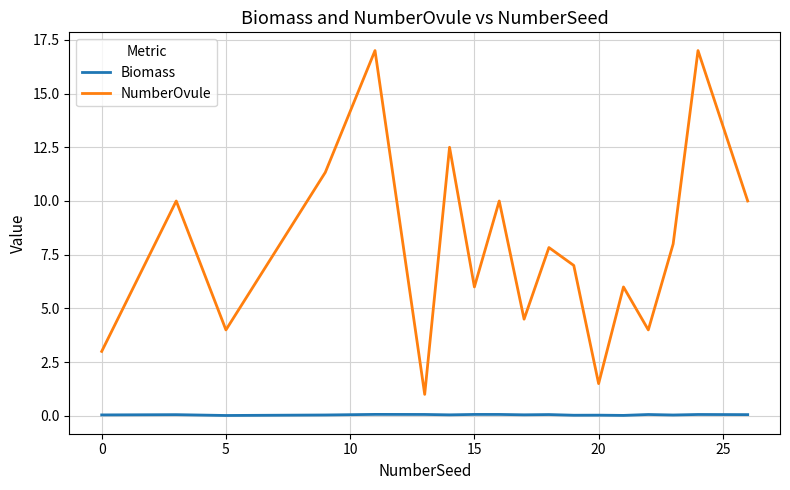

True or false: Biomass and NumberOvule intersect in this chart.

False